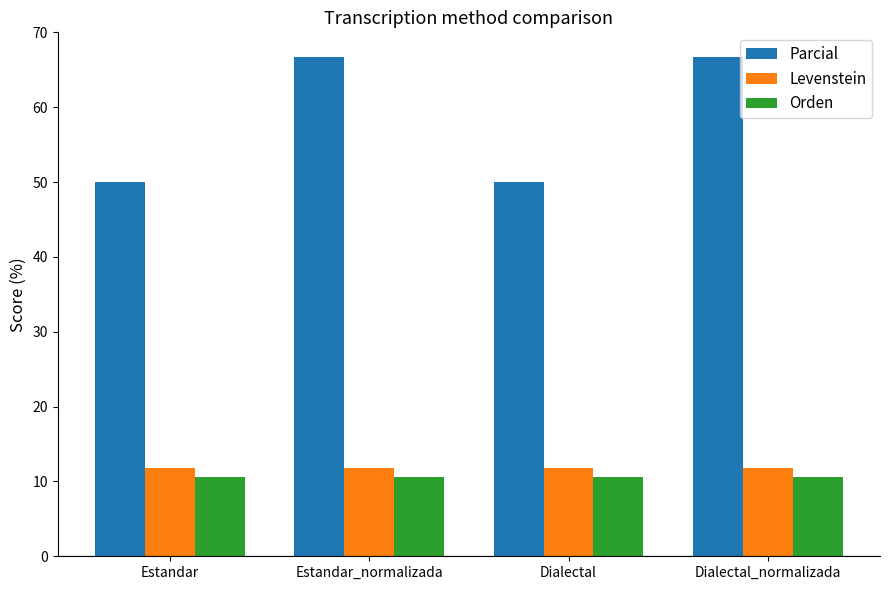

Rank the series by their maximum value, from highest to lowest.

Parcial, Levenstein, Orden